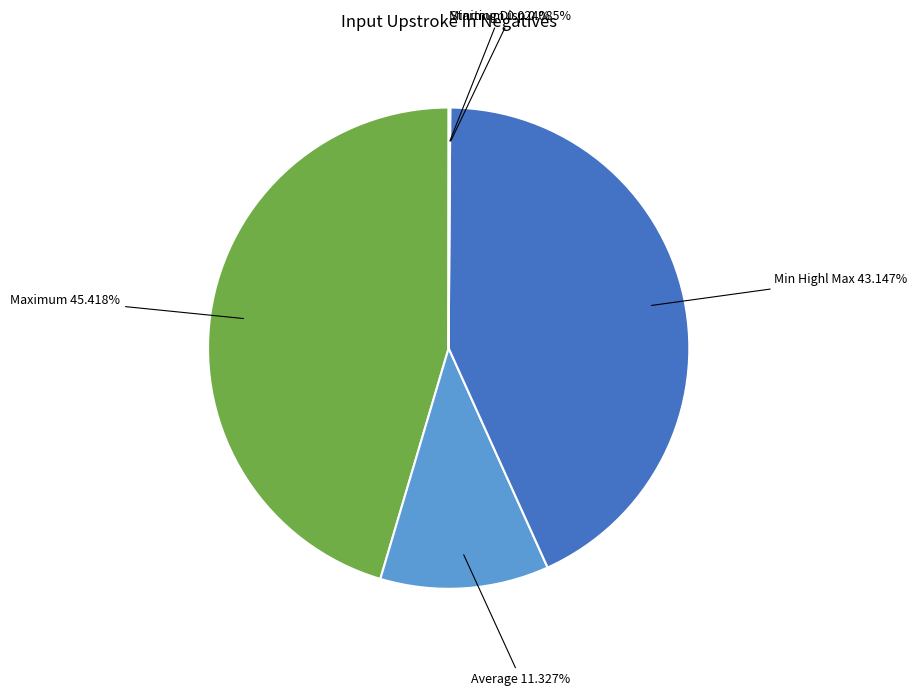

Approximately how many times larger is the value at Average compared to Maximum?

0.2